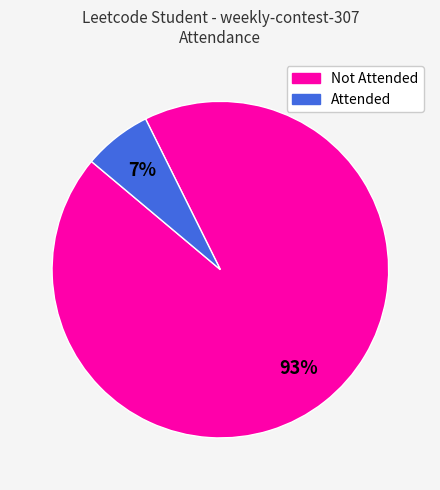

What percentage is the Not Attended slice, to the nearest percent?

93%